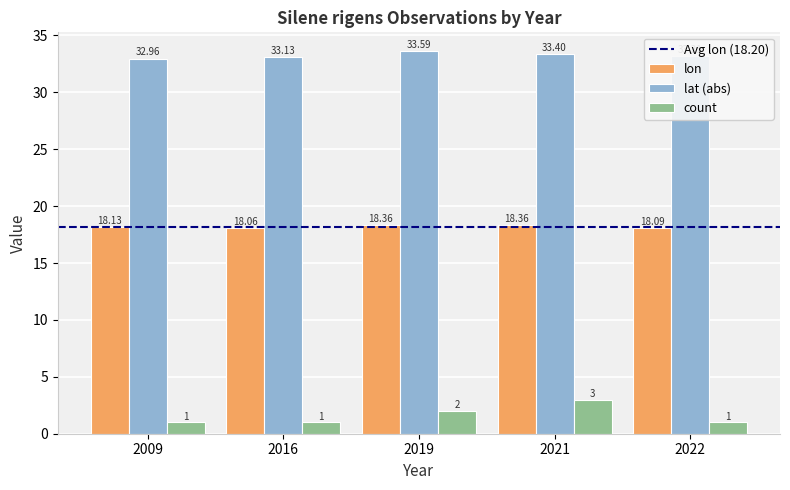

List the series in order of their overall mean, highest first.

lat (abs), lon, count